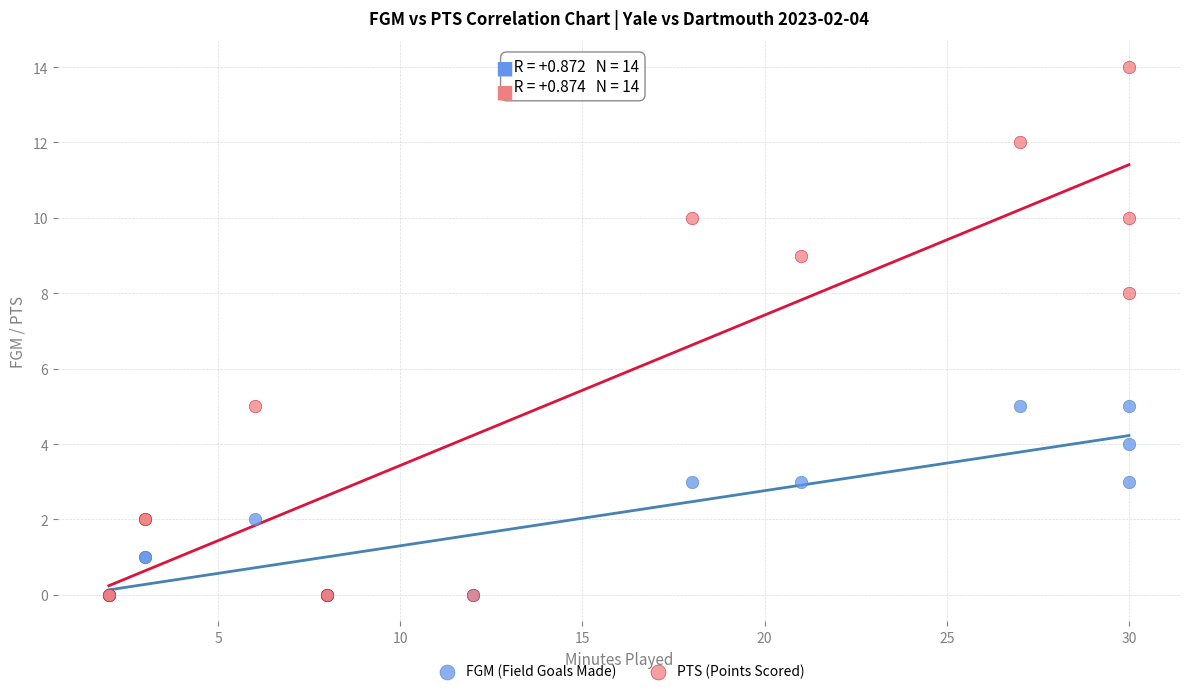

Which series has the largest Y range (max minus min)?

PTS (Points Scored)